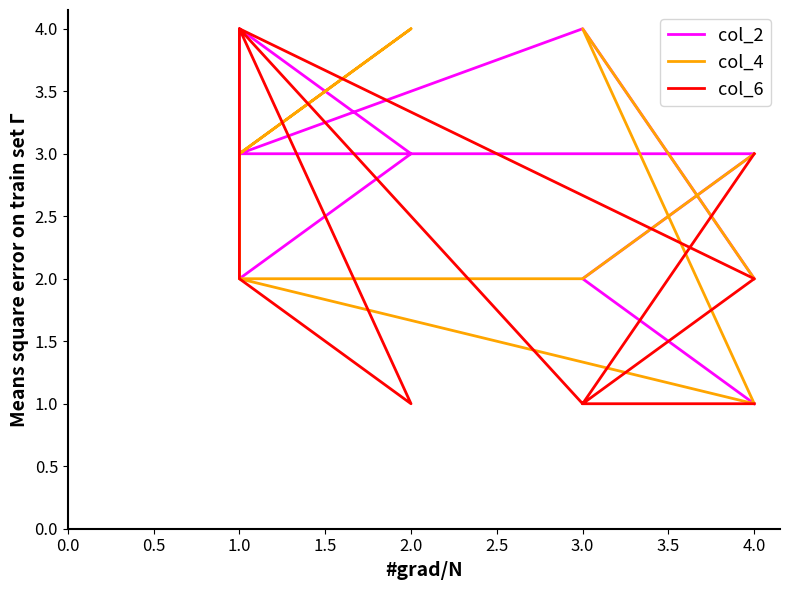

List the series in order of their overall mean, highest first.

col_2, col_4, col_6